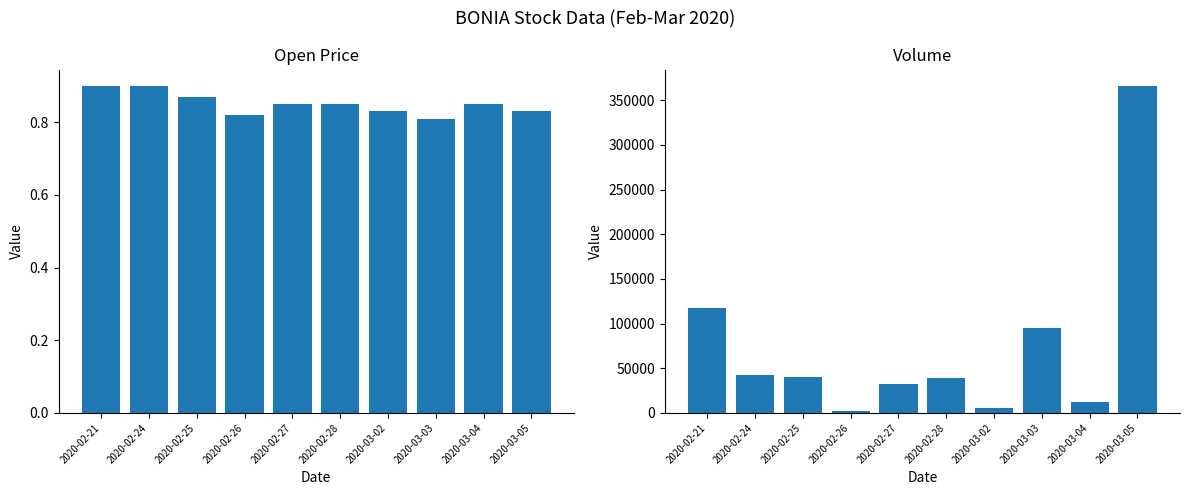

What is the label of the 9th bar from the right?

2020-02-24